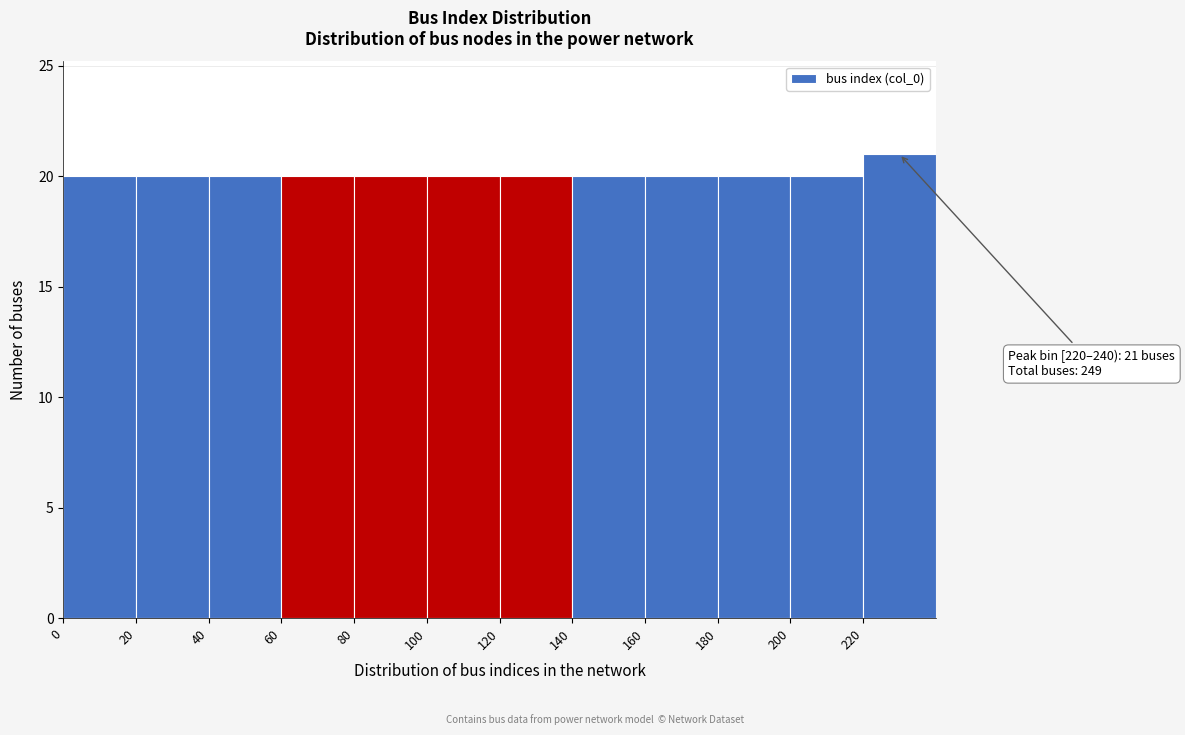

Which range on the x-axis has the tallest bar?

220 to 240